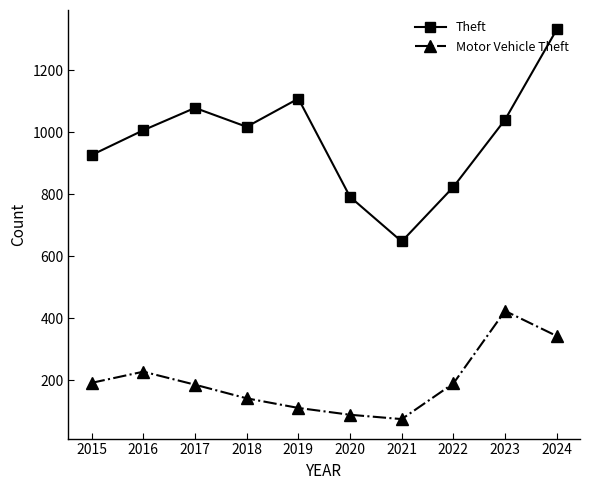

List the series in order of their overall mean, lowest first.

Motor Vehicle Theft, Theft